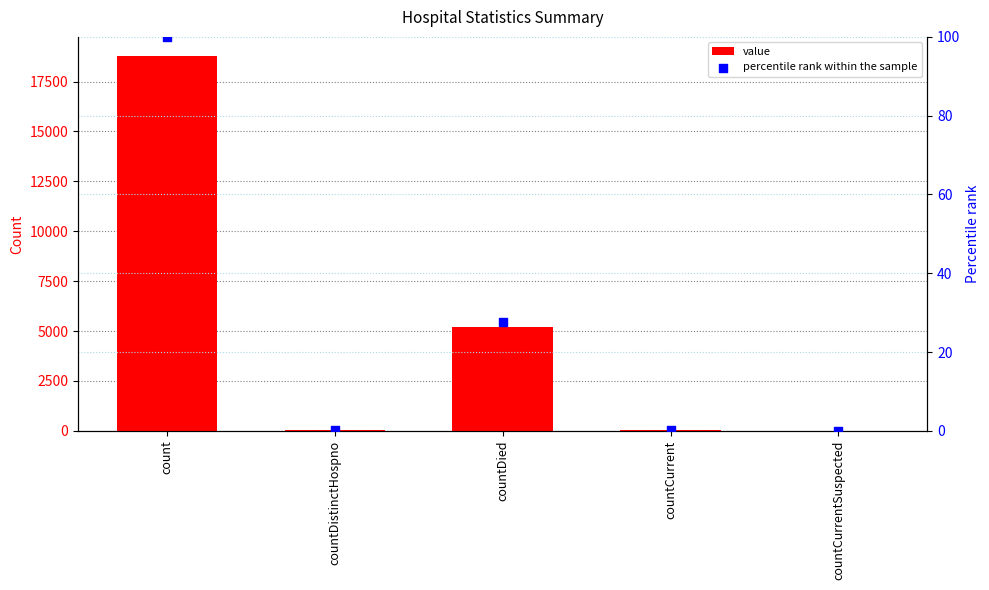

Which series has the largest Y range (max minus min)?

value